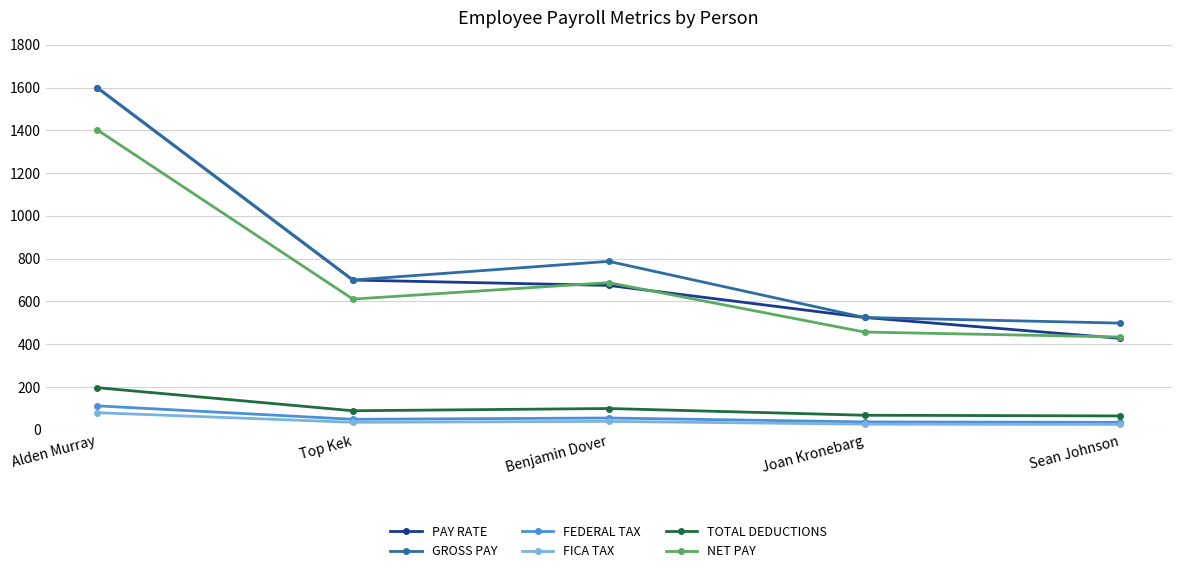

What value does the TOTAL DEDUCTIONS series have at Joan Kronebarg?

68.0